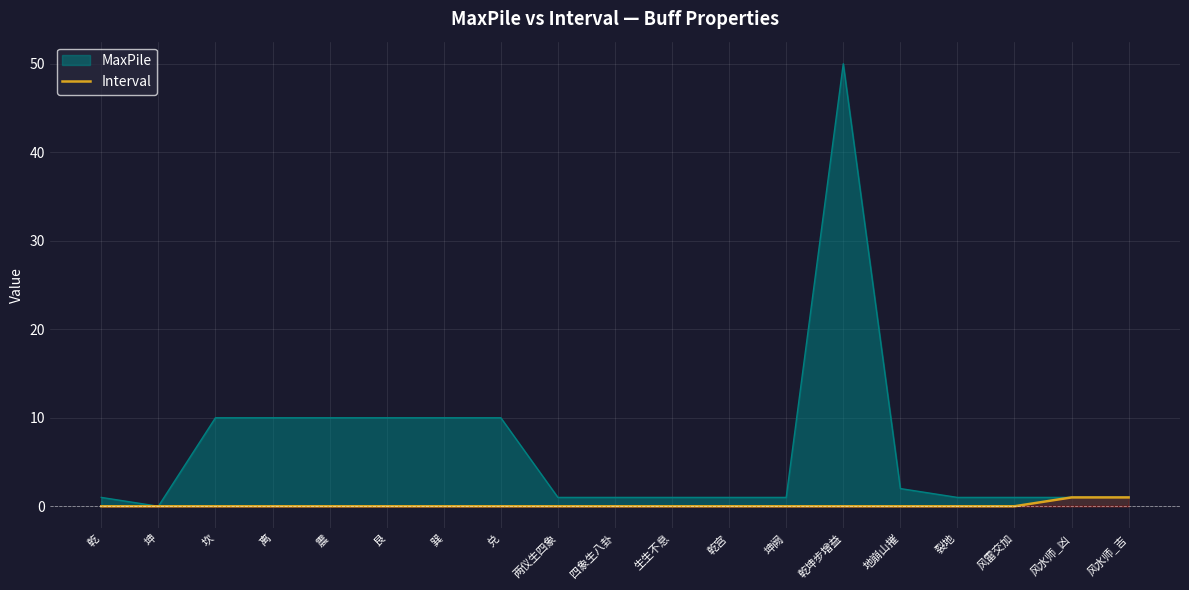

What is the maximum value shown in the chart?

1